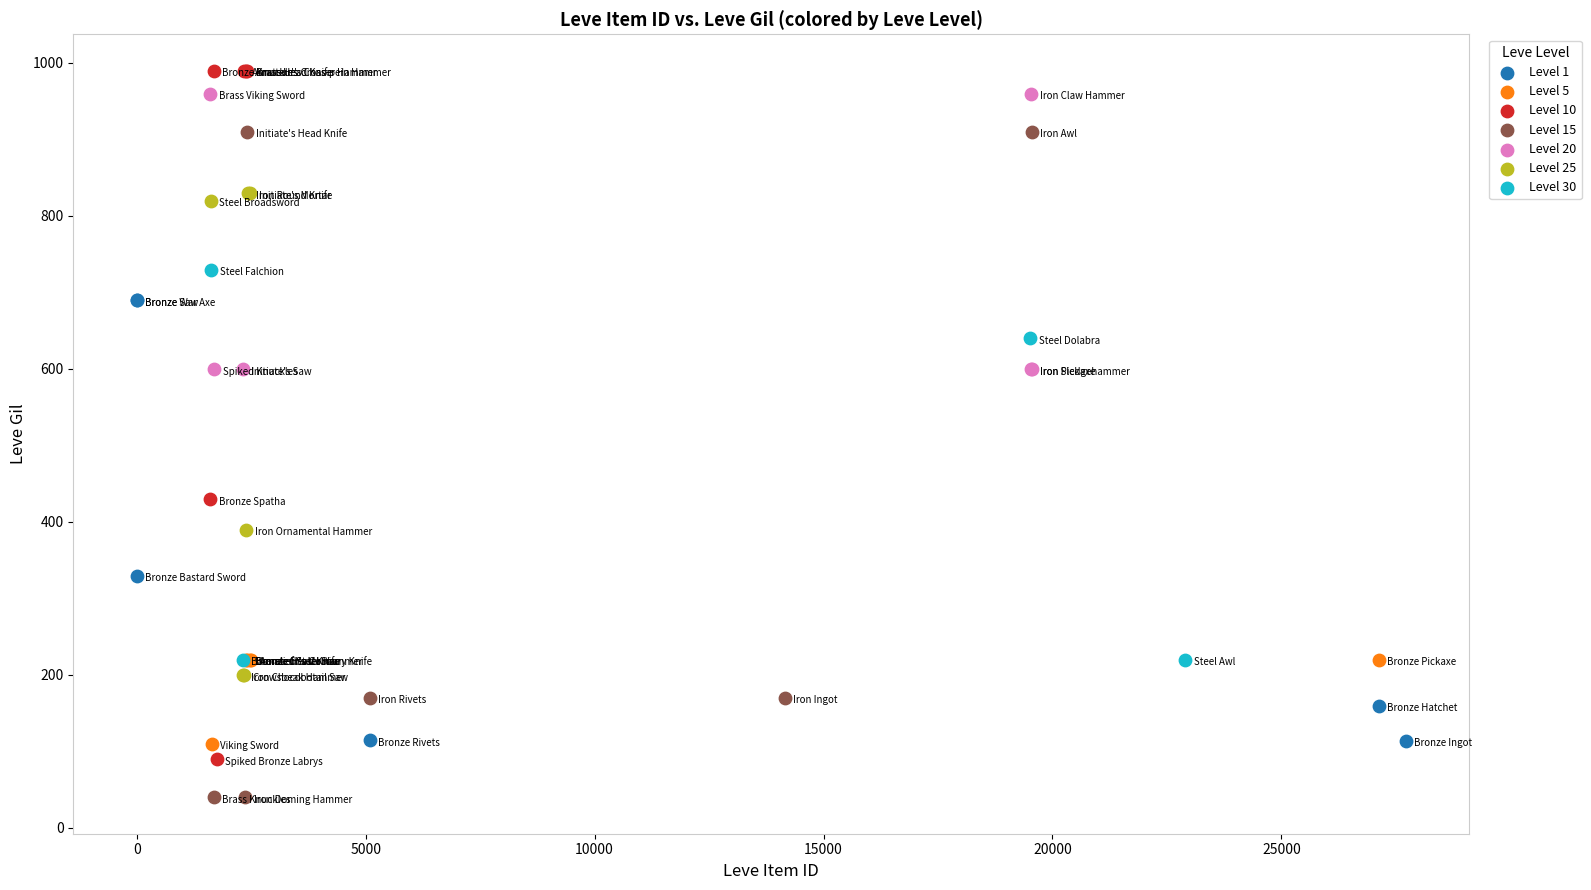

Which series reaches the minimum Y coordinate?

Level 15